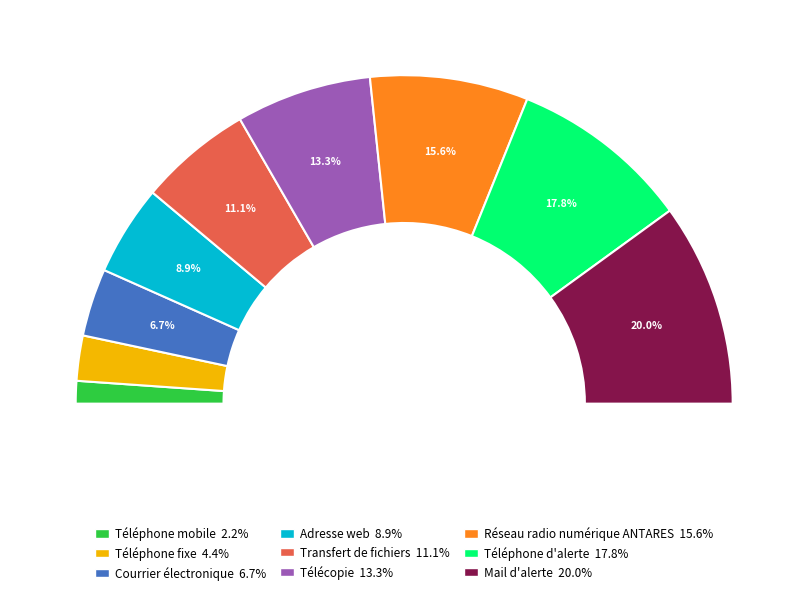

Combined, do Téléphone d'alerte and Adresse web account for over 50%?

No